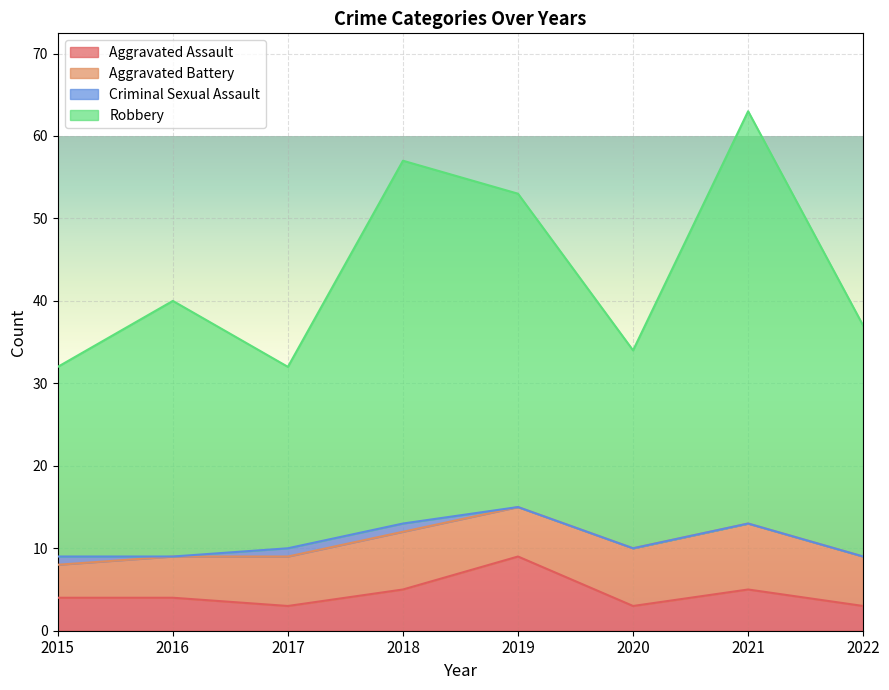

Does the chart display data point markers on the line(s)?

No